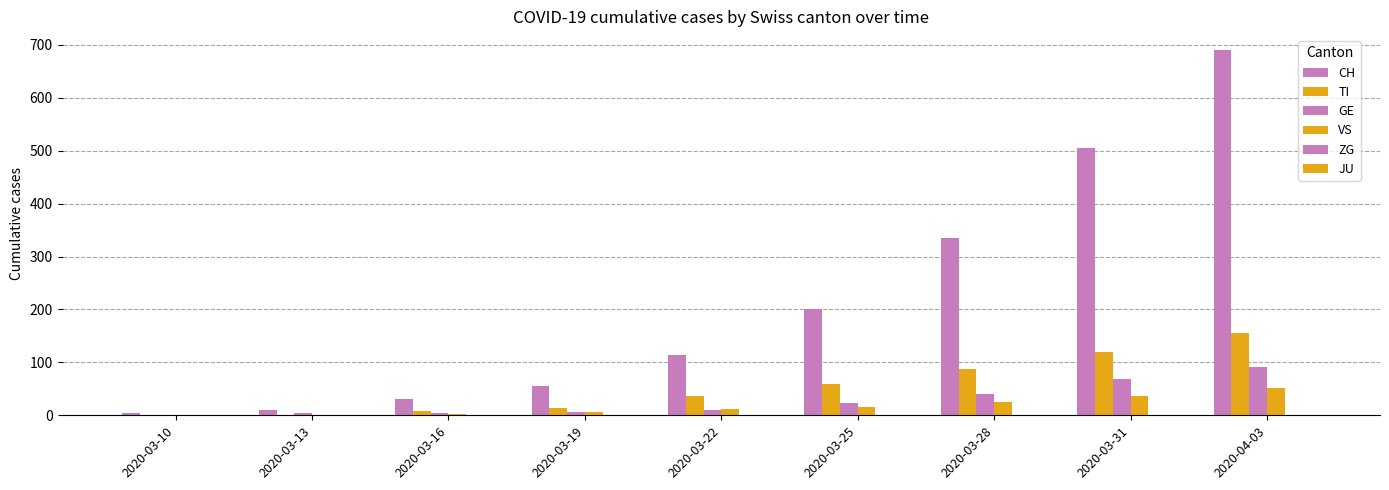

Which series has the widest spread of values?

CH